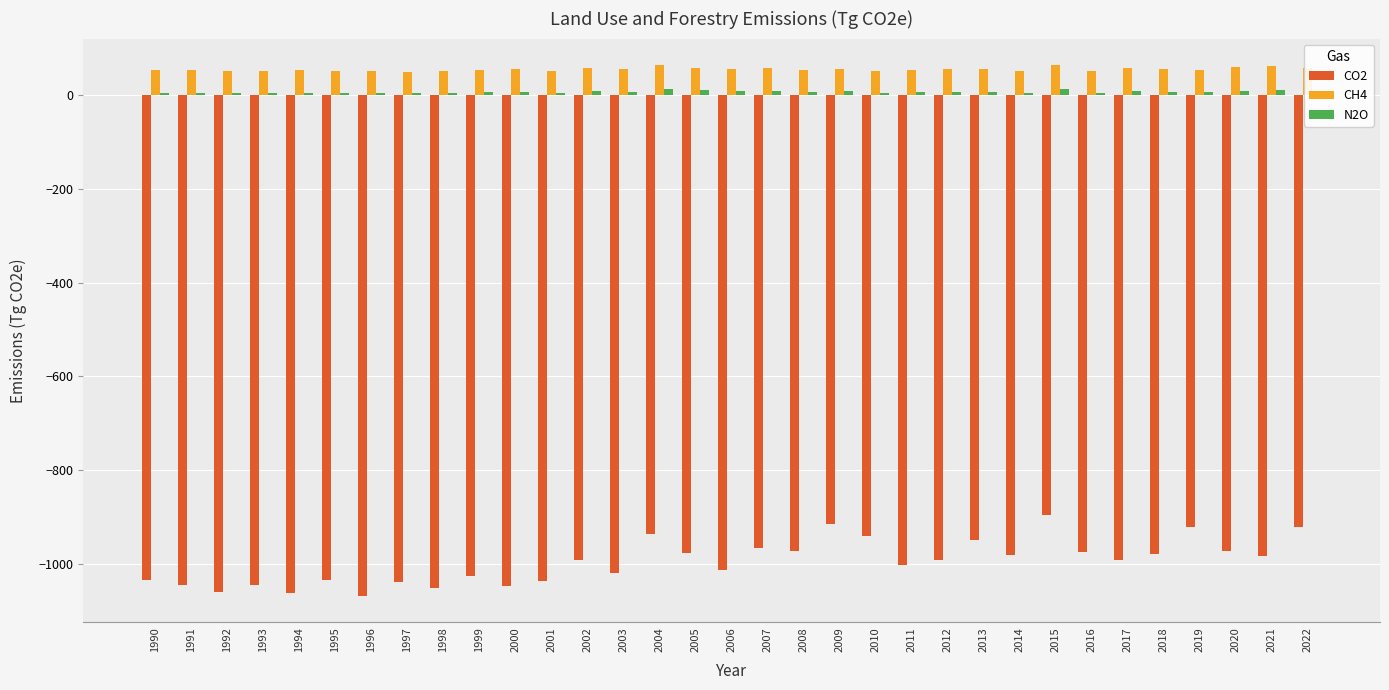

What is the total value across all series at 1996?

-1011.1